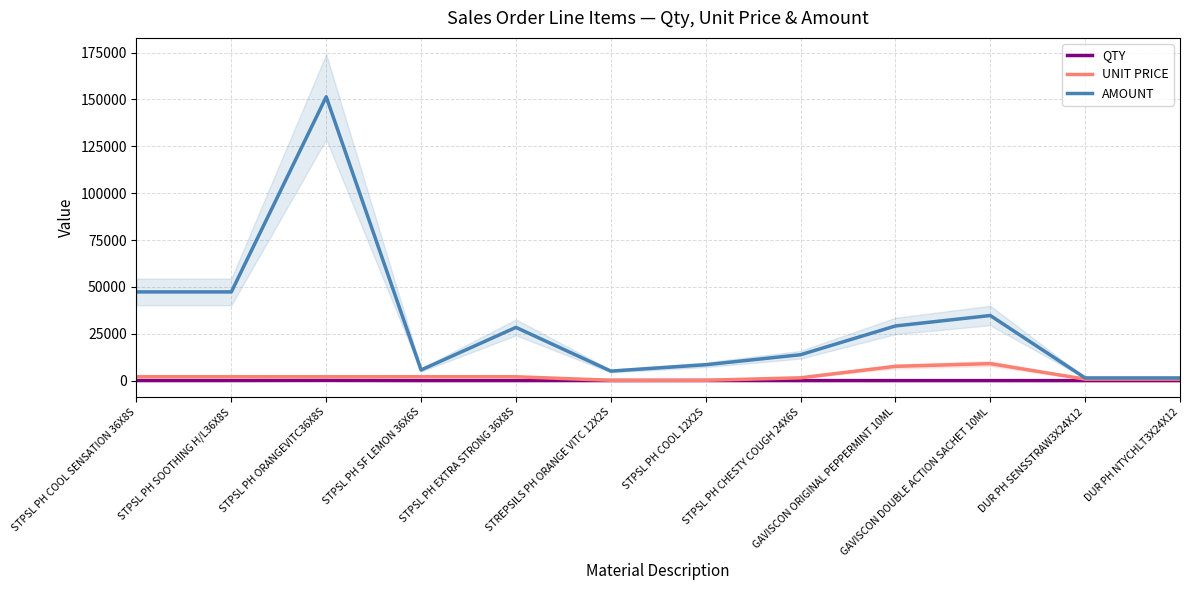

Reading right to left, list all the values displayed in this chart.

QTY: 2.0	2.0	4.2	4.2	10.0	50.0	30.0	15.0	3.0	80.0	25.0	25.0
UNIT PRICE: 779.3	779.3	9056.9	7602.6	1500.7	184.0	184.0	2057.0	2057.0	2057.0	2057.0	2057.0
AMOUNT: 1433.9	1433.9	34720.8	29145.6	13806.6	8462.2	5077.3	28387.2	5677.4	151398.1	47311.9	47311.9